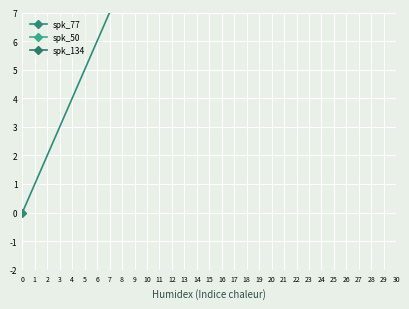

List the series in order of their peak value, lowest first.

spk_77, spk_50, spk_134